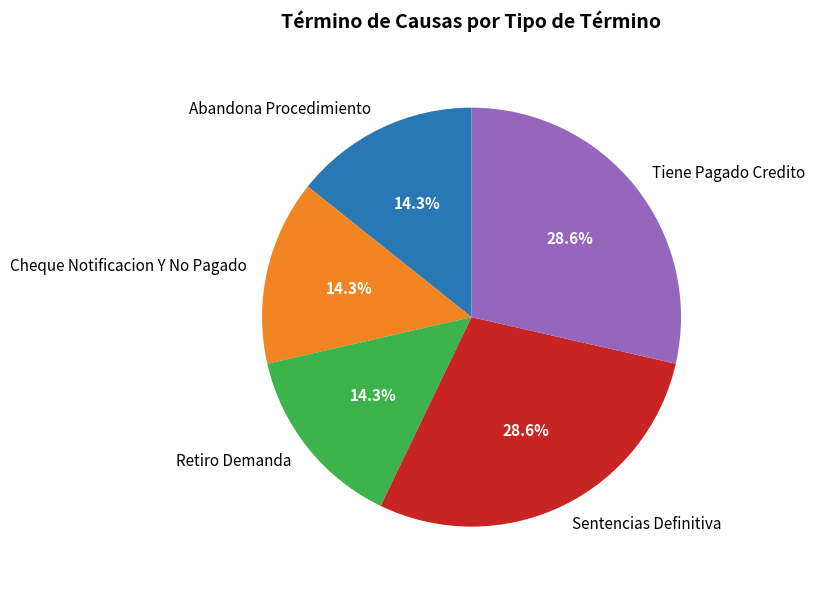

Does Cheque Notificacion Y No Pagado account for over 50% of the chart?

No